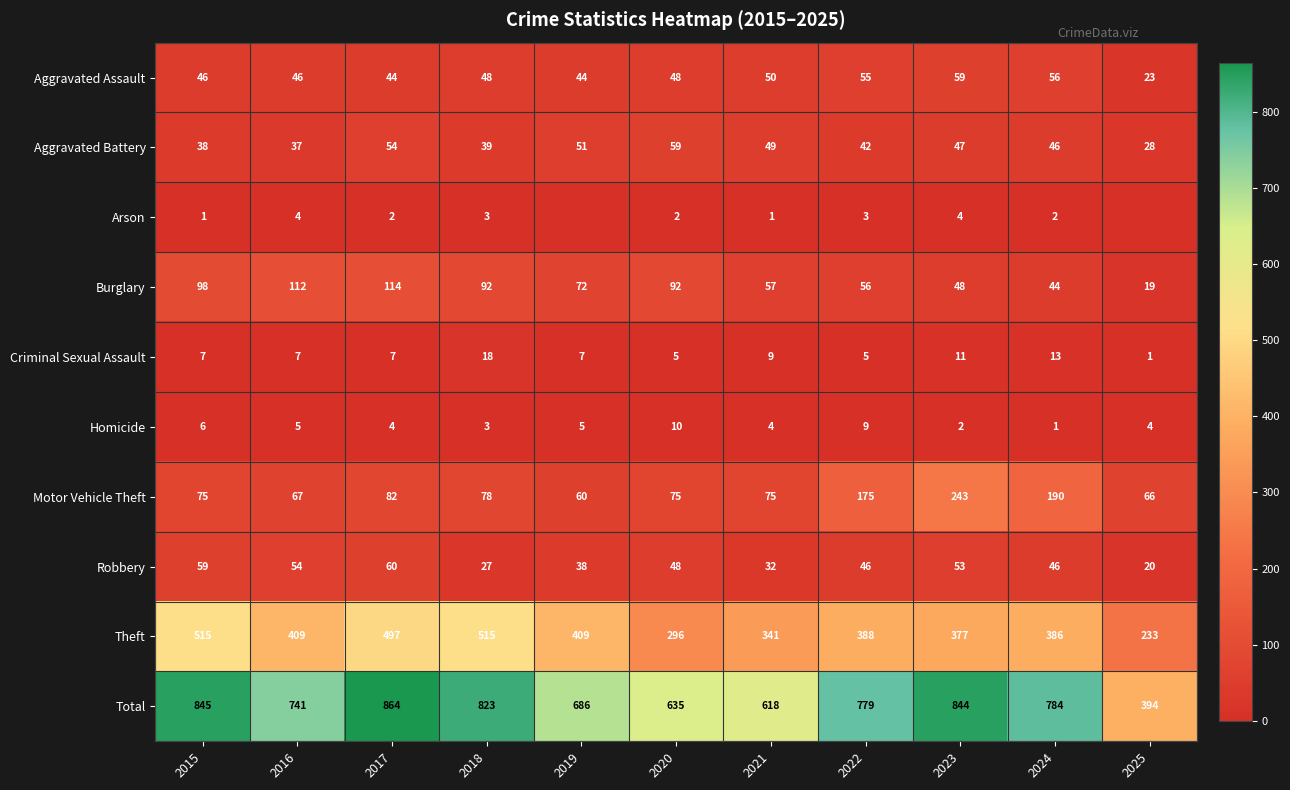

What is the highest value of the Theft series?

515